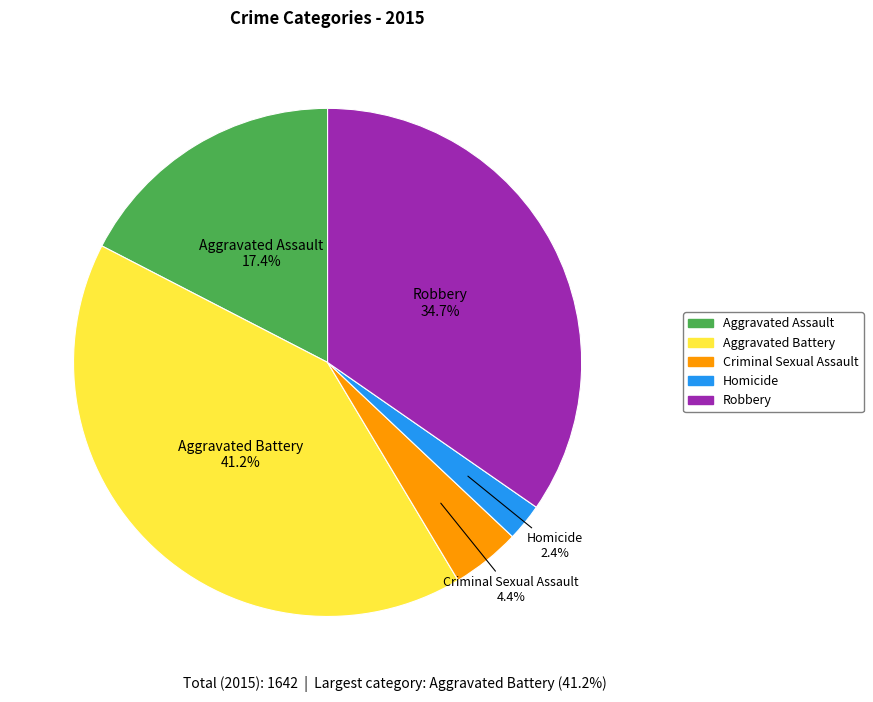

Is there any slice that represents more than half of the pie?

No